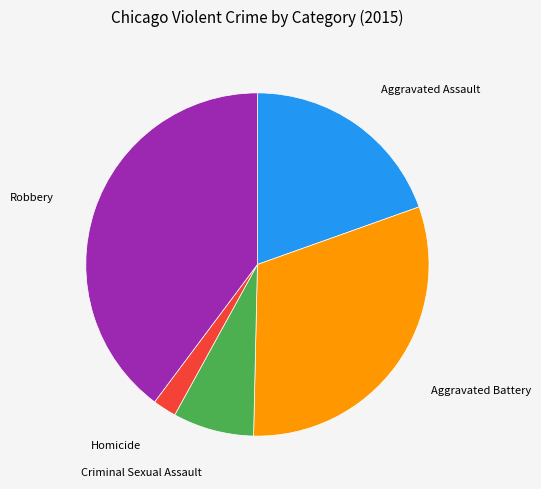

Is there any slice that represents more than half of the pie?

No